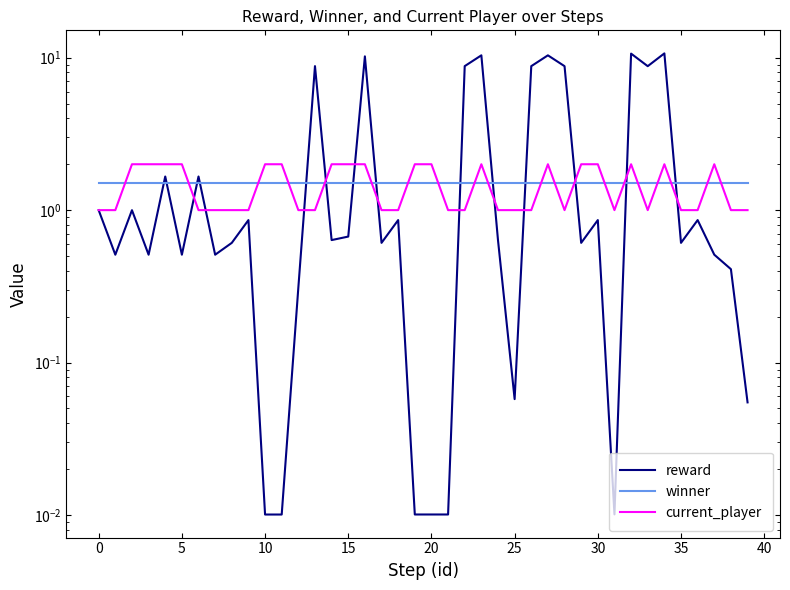

Read the winner value at 10.

1.5